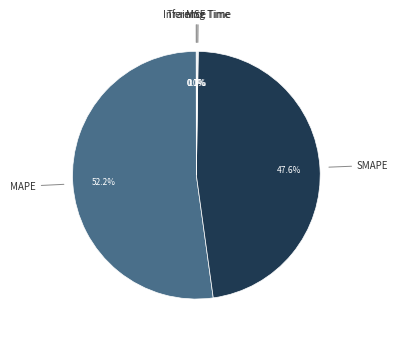

Does MAPE represent more than half of the total?

Yes